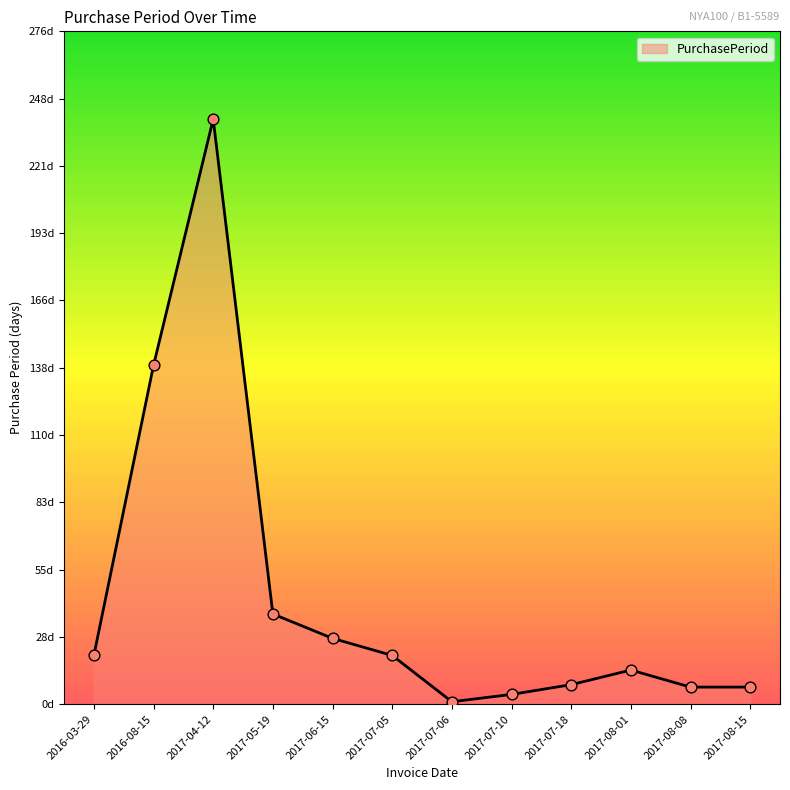

Between 2017-07-18 and 2017-04-12, which is larger?

2017-04-12